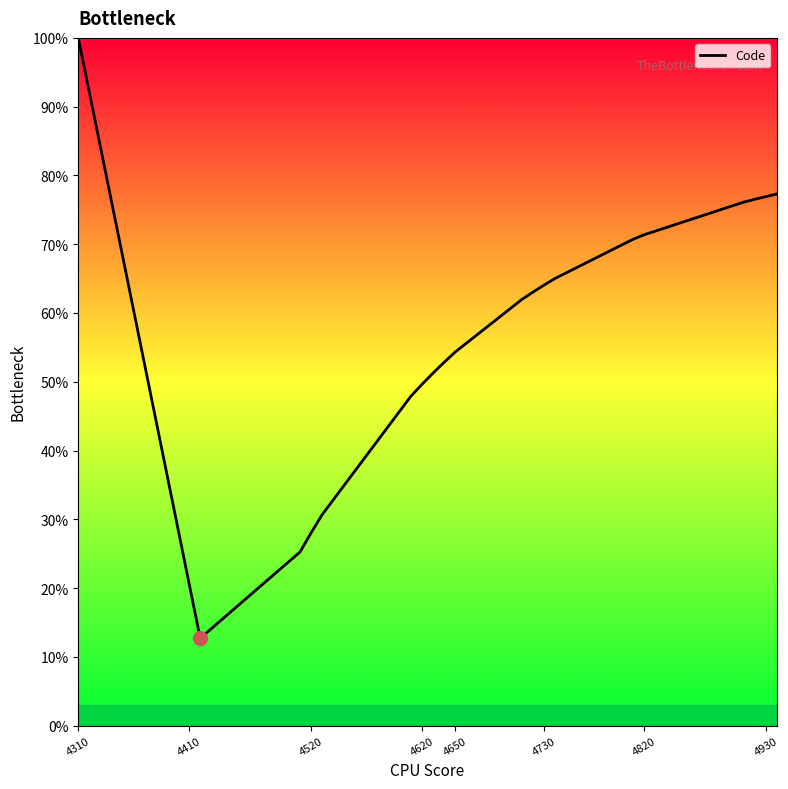

What is the difference between the maximum and minimum values?

87.3